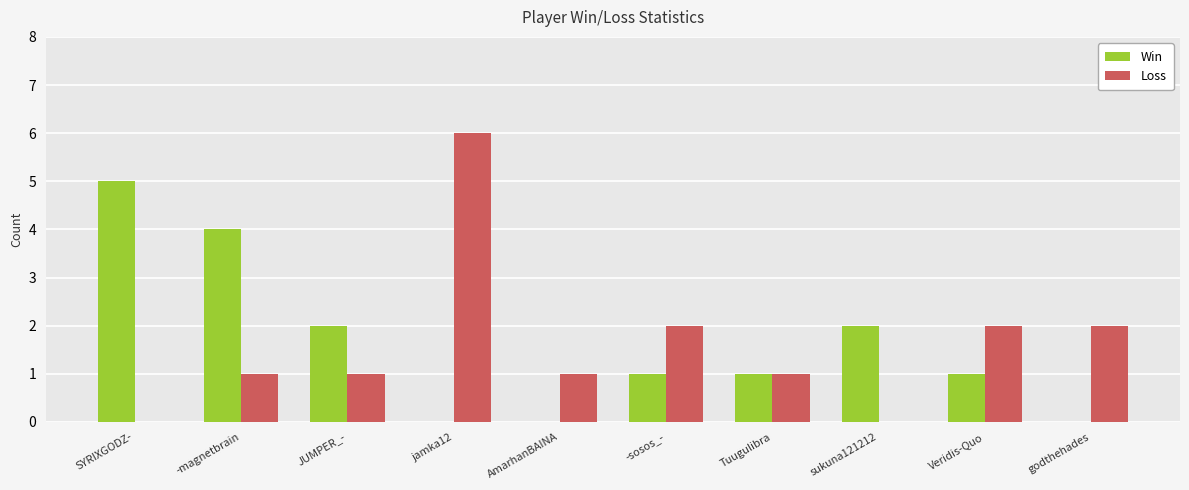

True or false: Loss has a value of 1 at JUMPER_-.

True